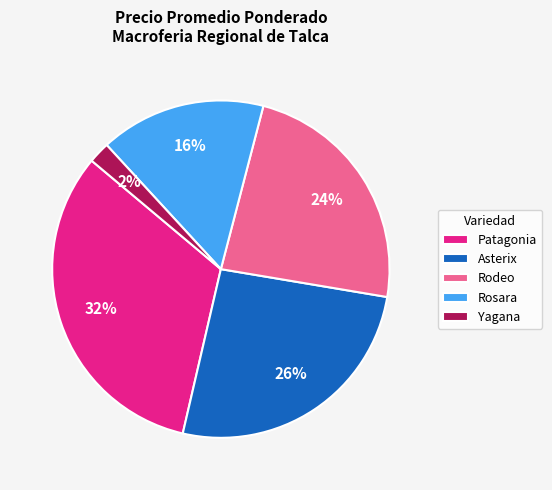

Between Rosara and Patagonia, which is larger?

Patagonia